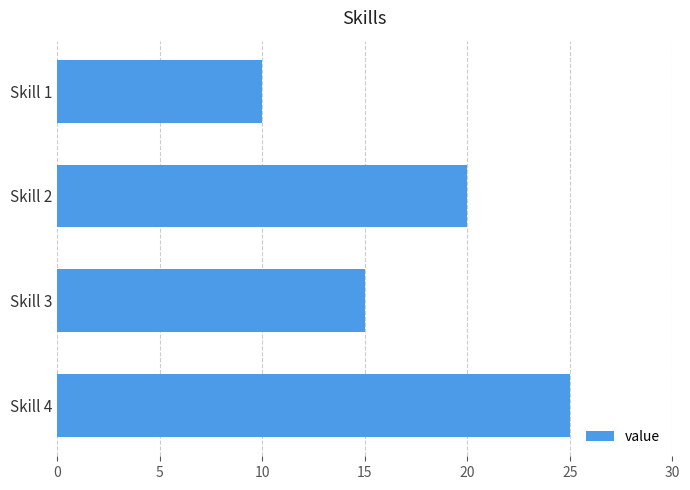

List the labels in order of value, smallest first.

Skill 1, Skill 3, Skill 2, Skill 4